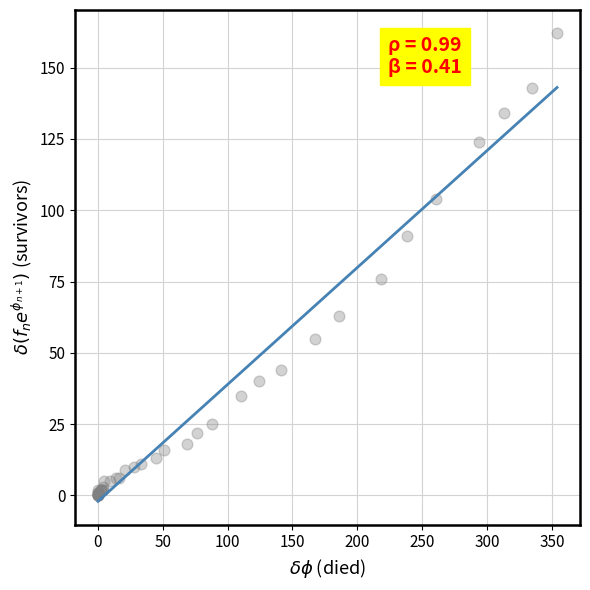

What Y value in the scatter plot is closest to 81?

76